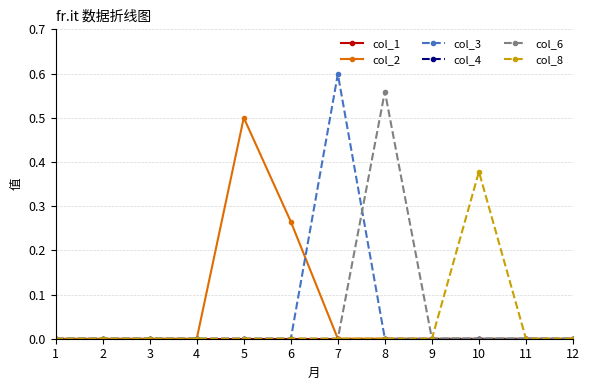

At which label is col_6 closest to 0?

1